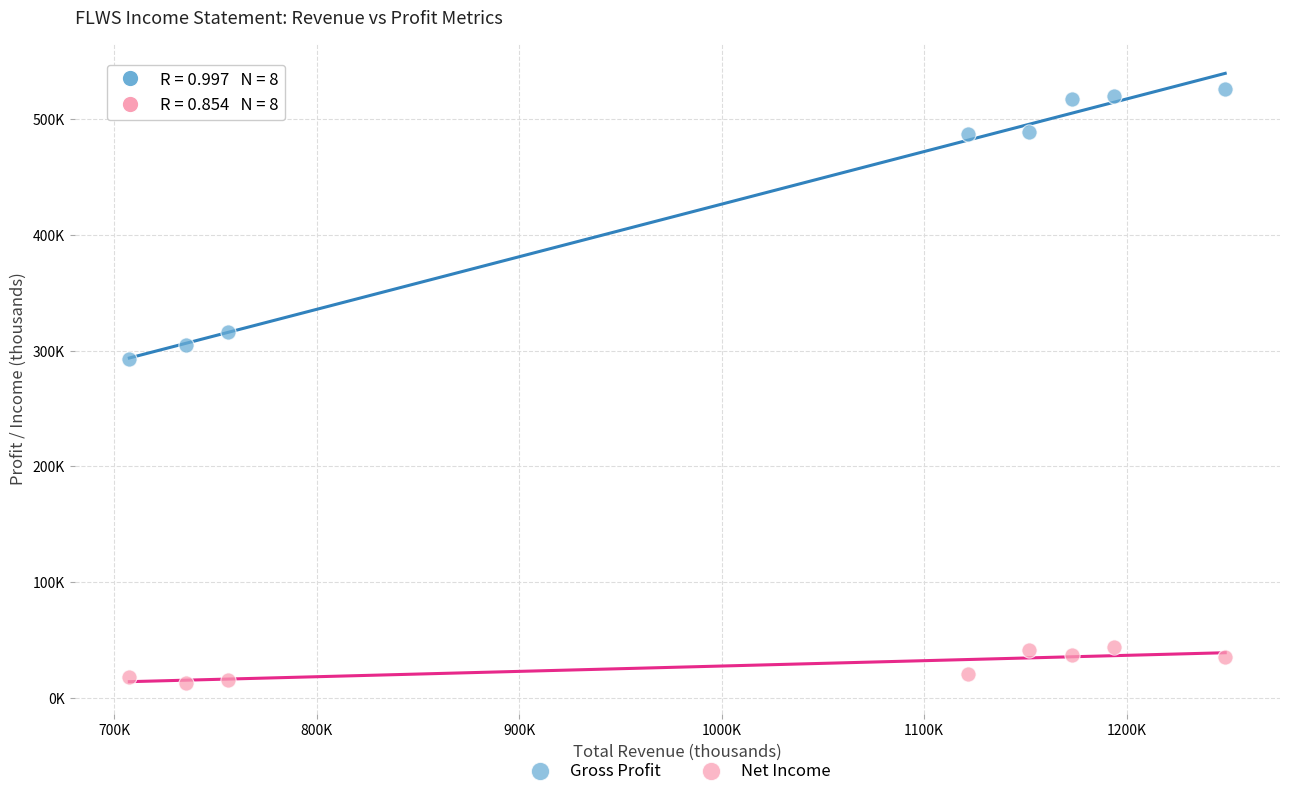

Which series has the widest spread of Y values?

Gross Profit